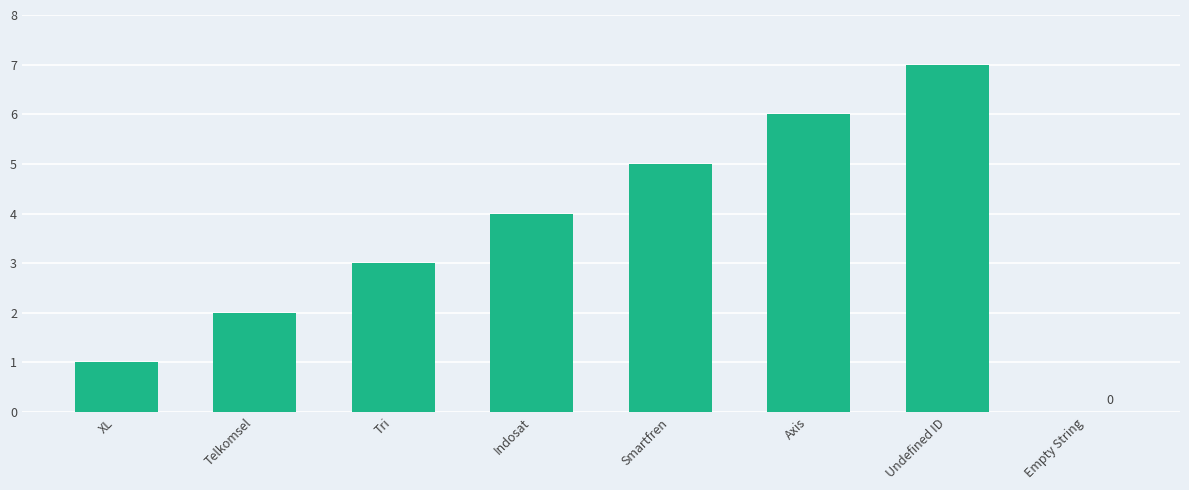

What is the sum of all values?

28